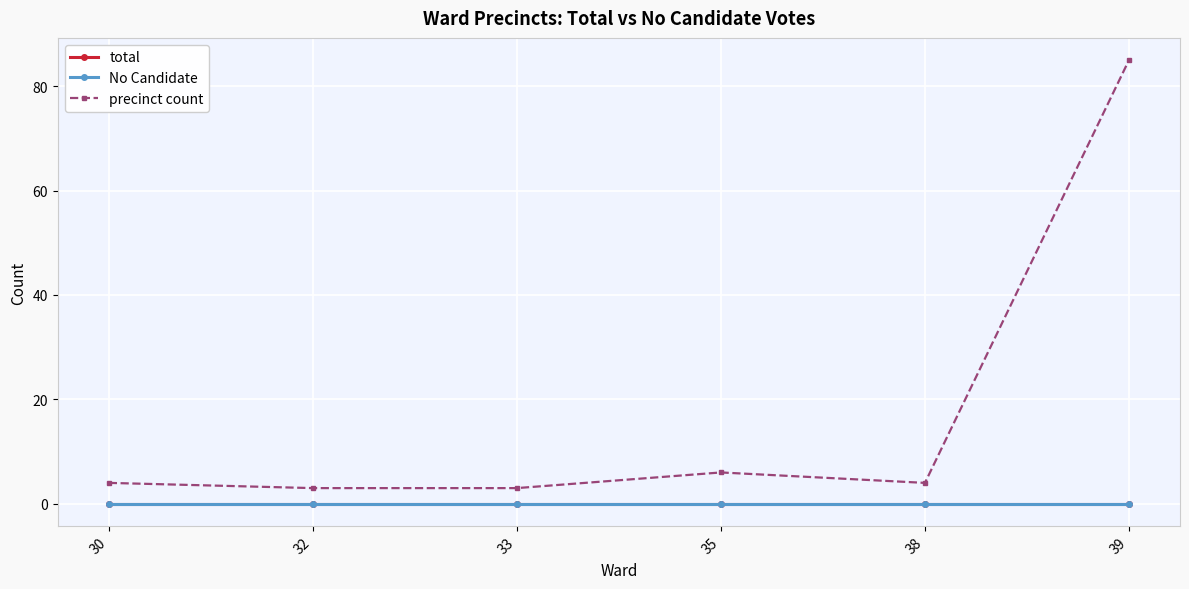

What is the difference between the second highest and minimum values in the precinct count series?

3